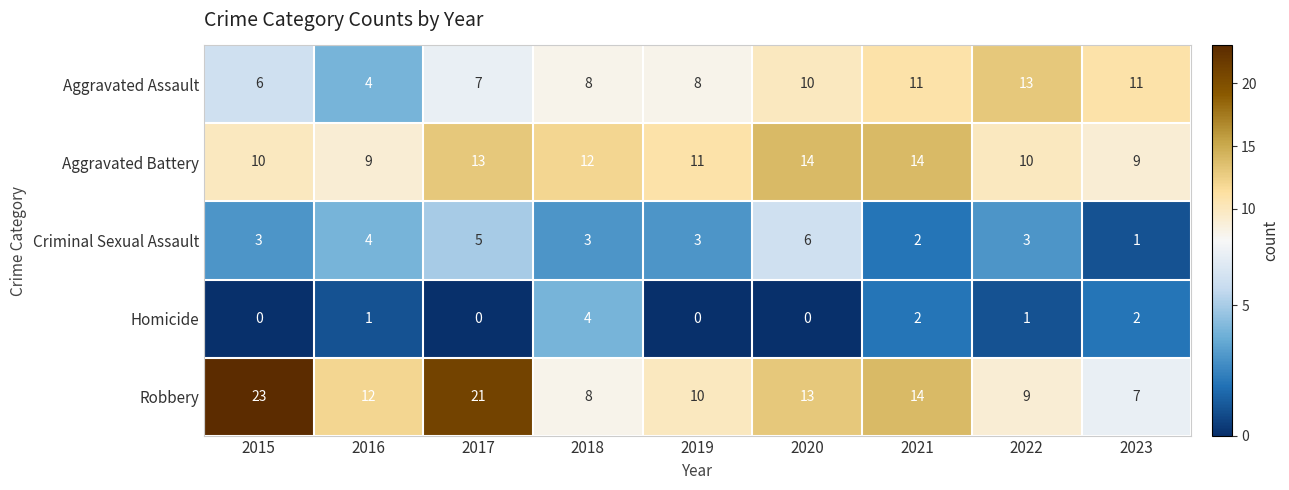

How many data points in Criminal Sexual Assault are less than 3?

2